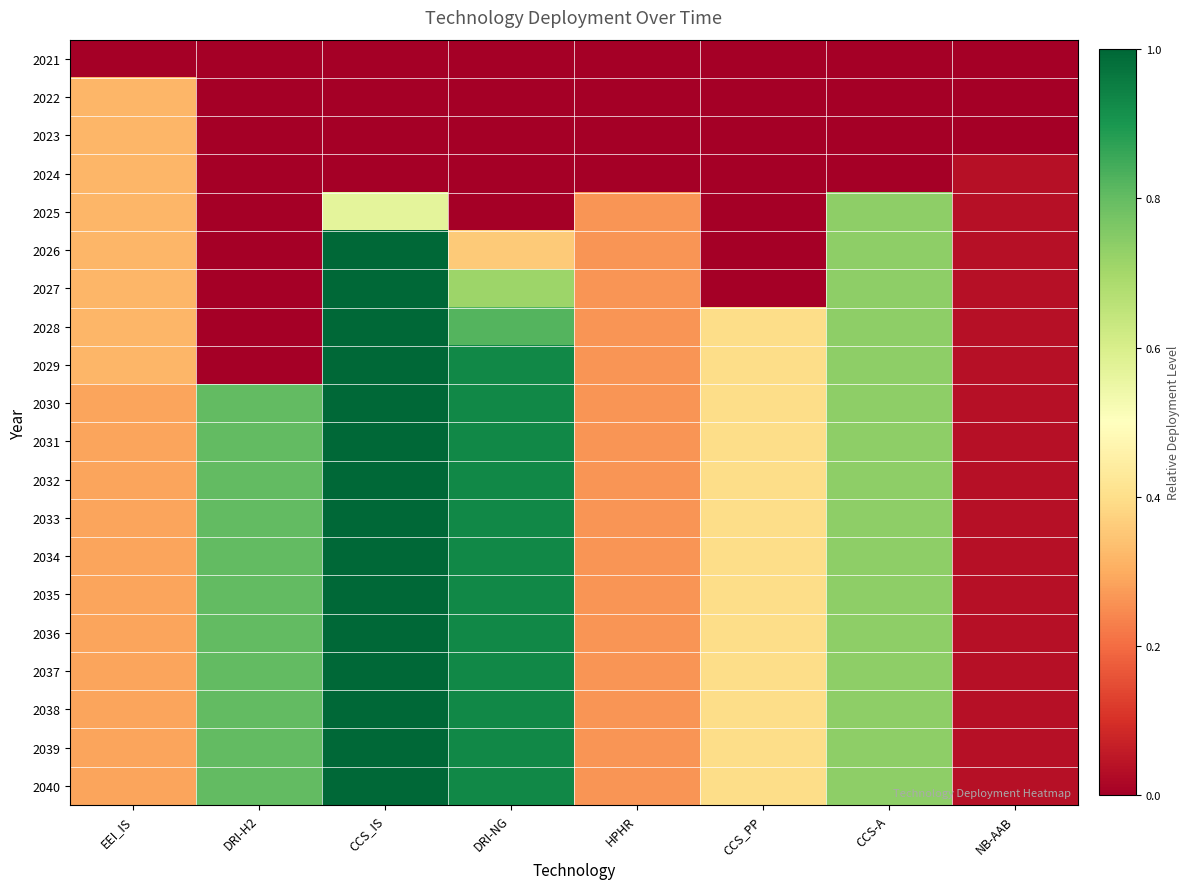

Which series has the largest total across all categories?

2037